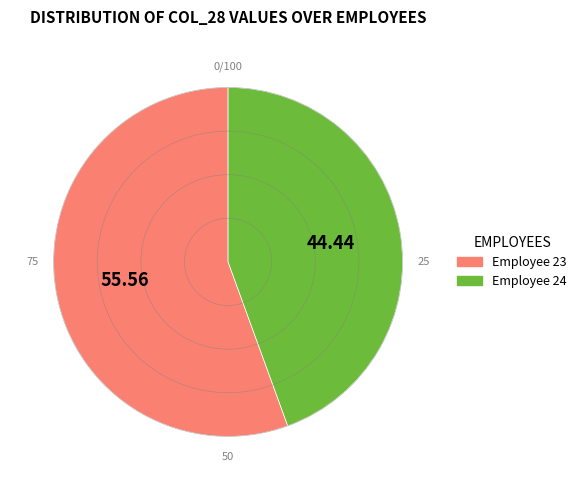

What is the majority slice?

Employee 23